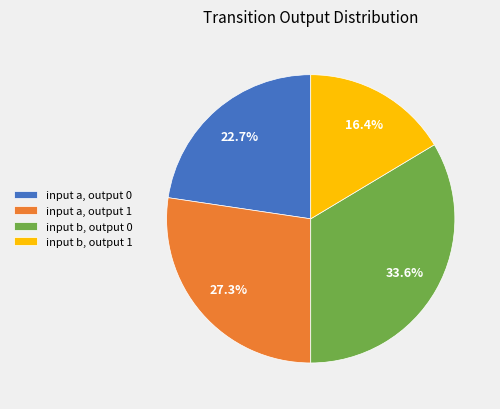

Does any single category account for the majority?

No